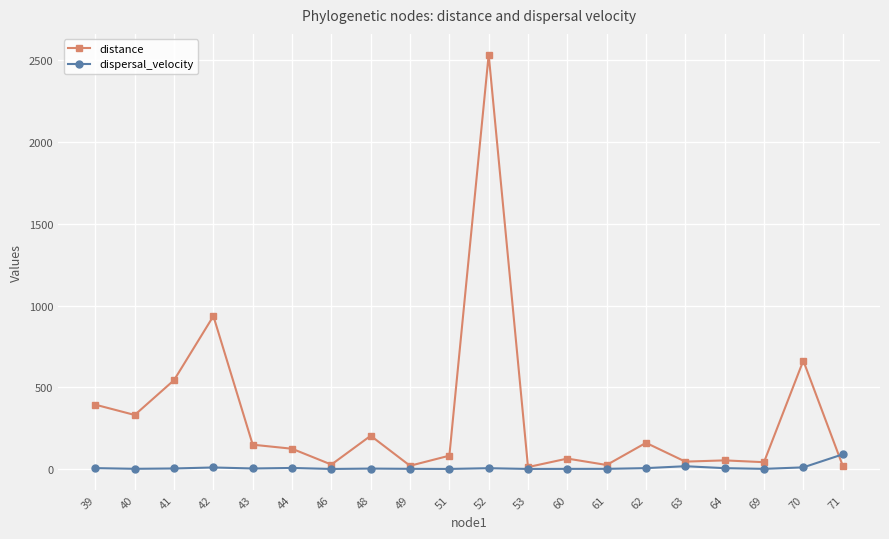

At which label does dispersal_velocity first exceed 3?

39